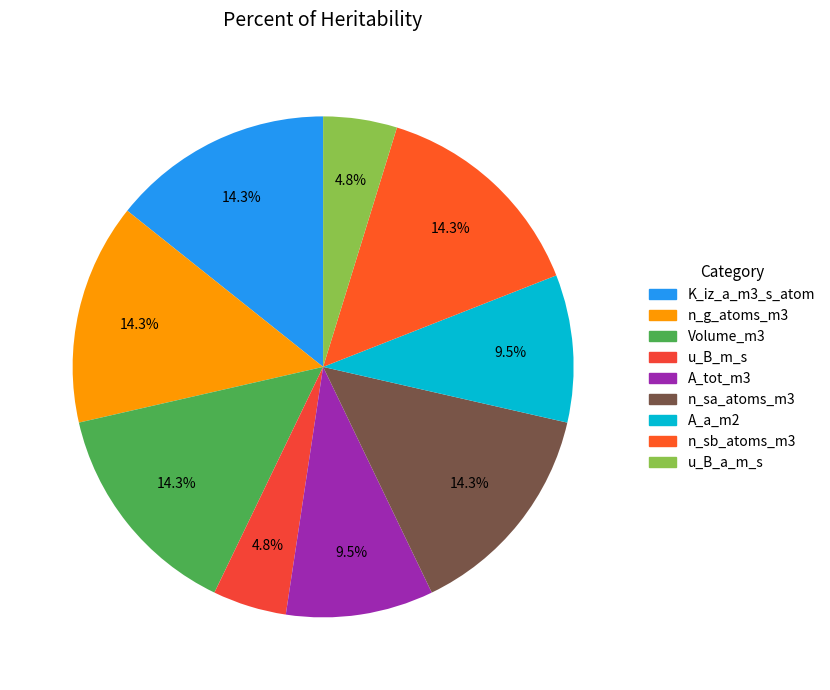

How many segments does this pie chart have?

9